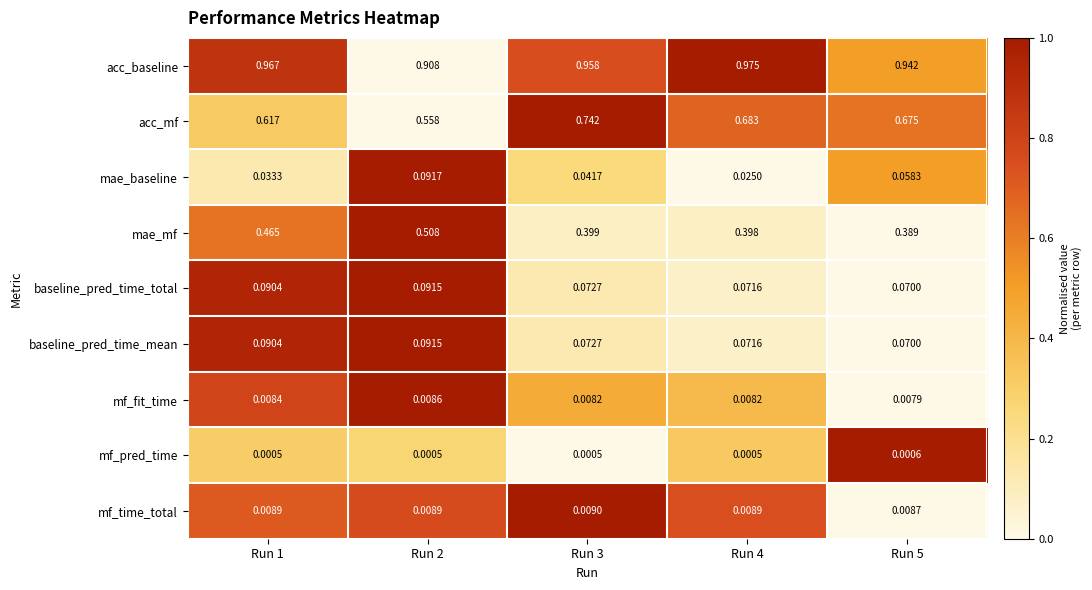

Which series has the largest total across all categories?

acc_baseline